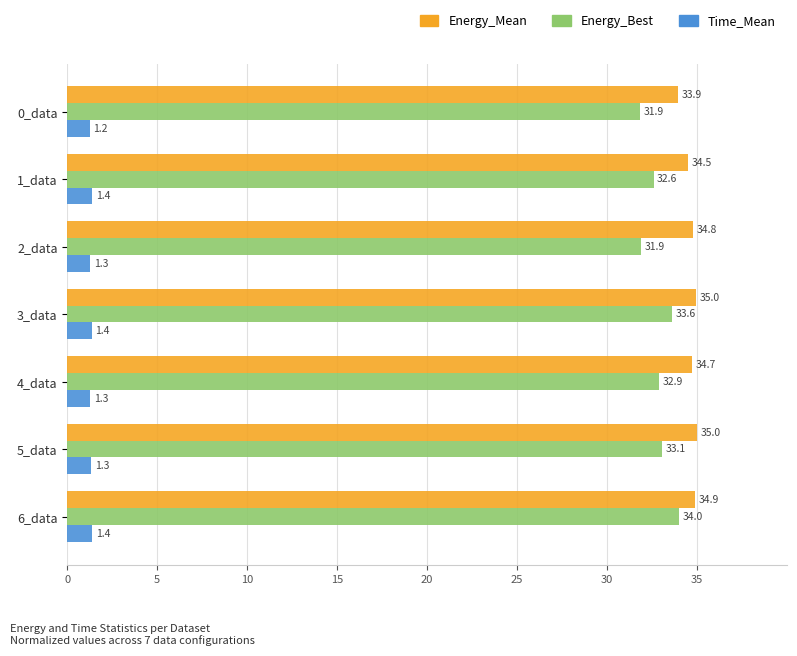

Which series has the widest spread of values?

Energy_Best